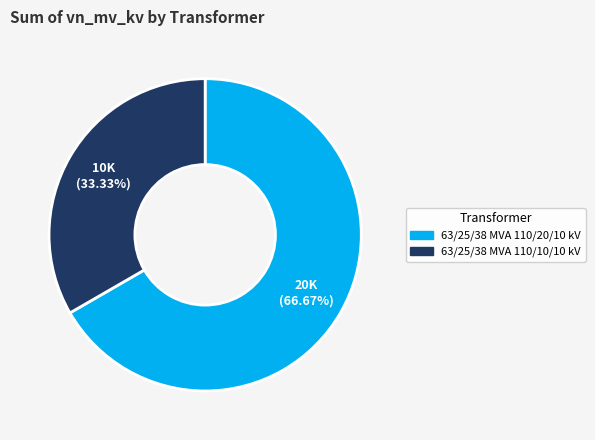

Combined, do 63/25/38 MVA 110/10/10 kV and 63/25/38 MVA 110/20/10 kV account for over 50%?

Yes